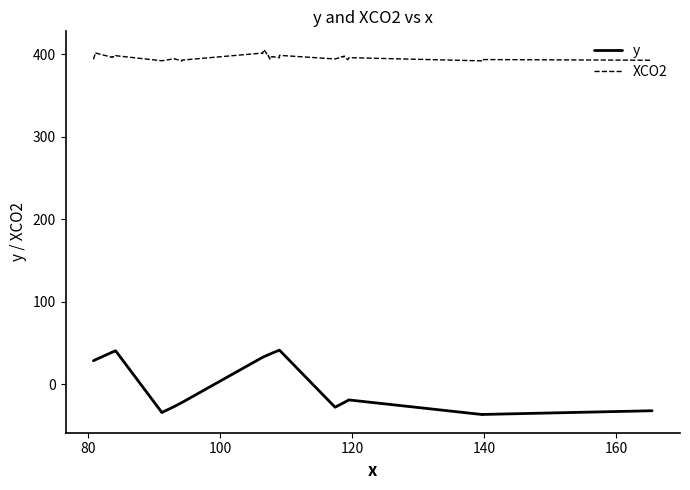

What is the difference between the maximum and second lowest values in the XCO2 series?

13.7